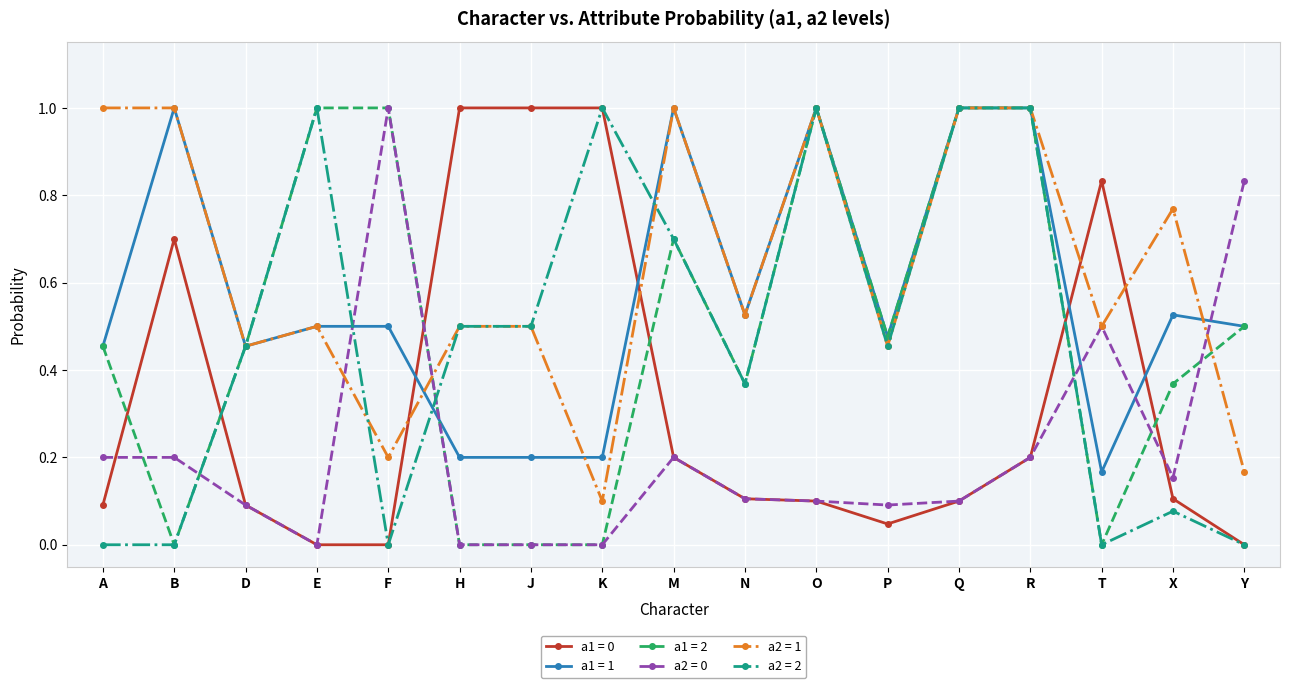

Is it true that a2 = 2 equals 0.3 at H?

False